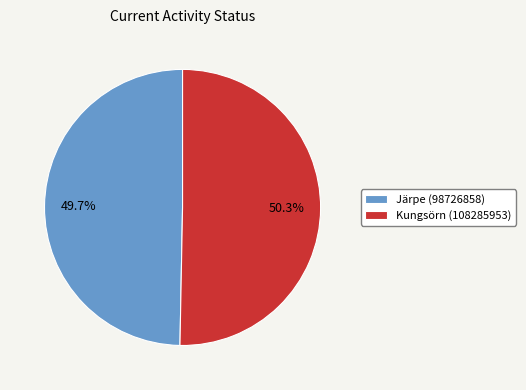

Approximately how many times larger is the value at Järpe (98726858) compared to Kungsörn (108285953)?

1.0